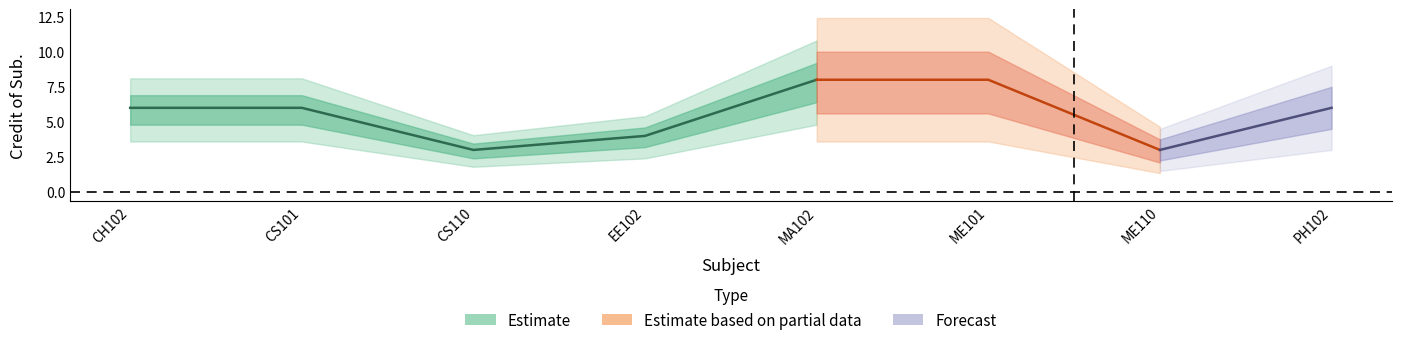

What is the sum of all values?

44